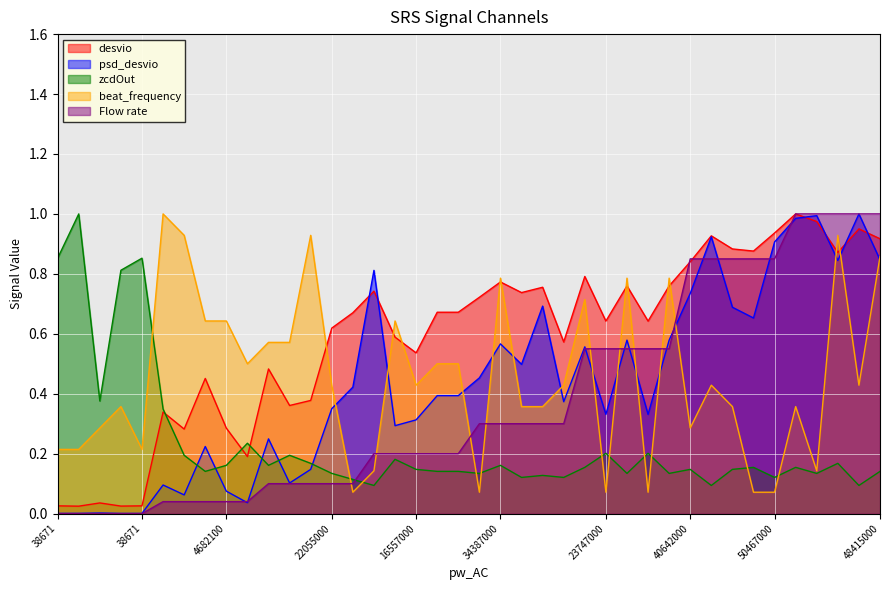

How many values in the Flow rate series exceed 0?

35